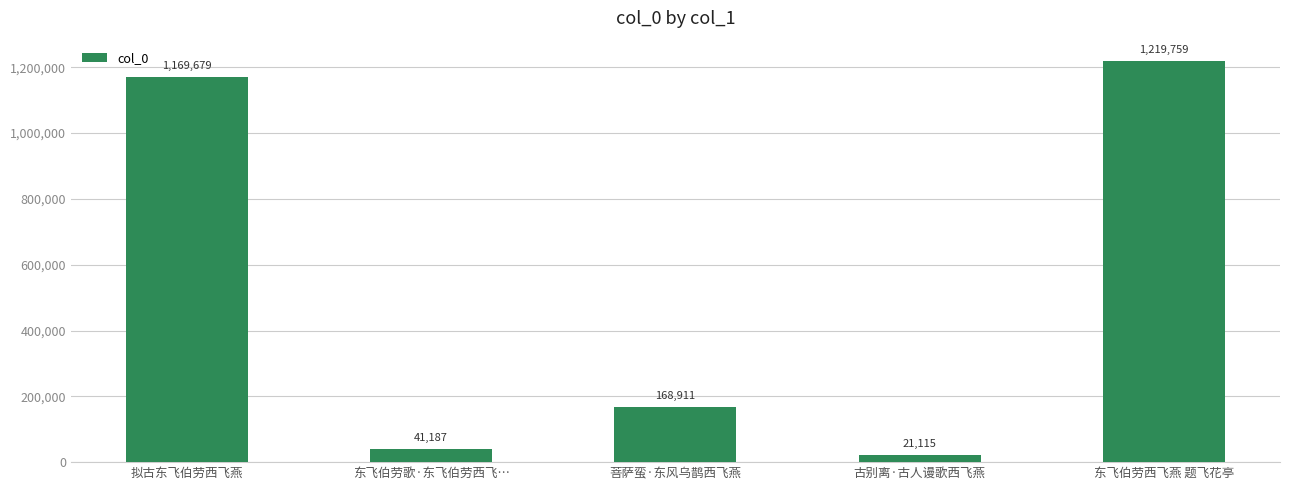

True or false: the data shows 1169679 at 拟古东飞伯劳西飞燕.

True